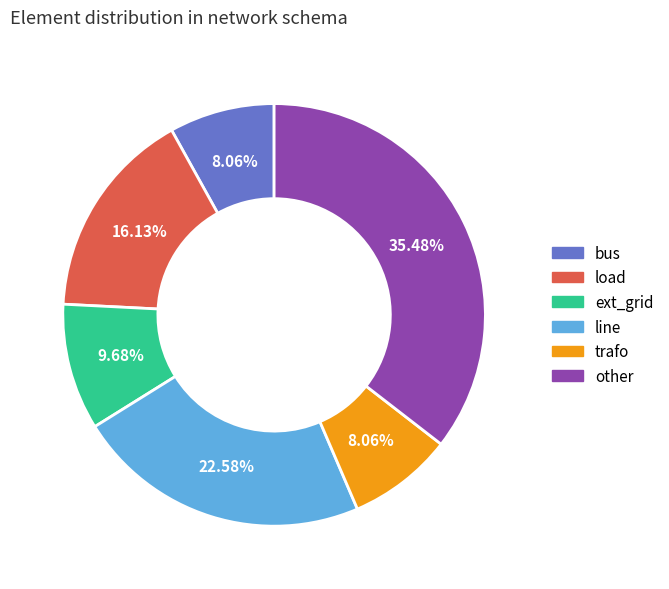

Is the sum of line and ext_grid greater than half?

No